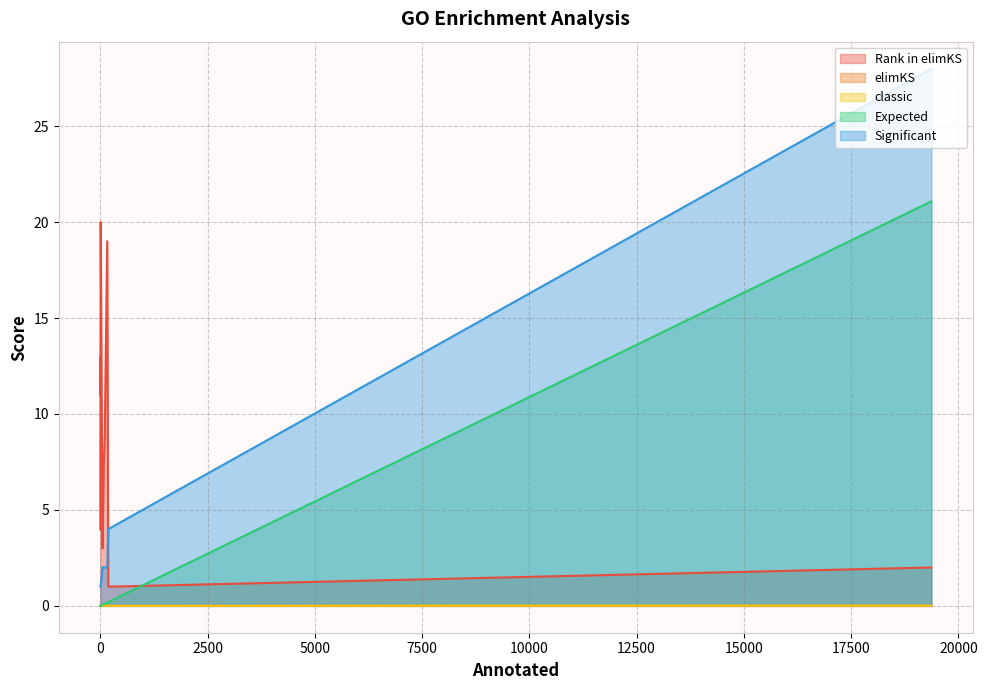

Reading left to right, extract all data points from this chart.

Rank in elimKS: 187=1.0	19368=2.0	53=3.0	2=4.0	2=5.0	2=6.0	79=7.0	3=8.0	105=9.0	5=10.0	6=11.0	6=12.0	6=13.0	6=14.0	7=15.0	8=16.0	8=17.0	9=18.0	163=19.0	10=20.0
elimKS: 187=0.0	19368=0.0	53=0.0	2=0.0	2=0.0	2=0.0	79=0.0	3=0.0	105=0.0	5=0.0	6=0.0	6=0.0	6=0.0	6=0.0	7=0.0	8=0.0	8=0.0	9=0.0	163=0.0	10=0.0
classic: 187=0.0	19368=0.0	53=0.0	2=0.0	2=0.0	2=0.0	79=0.0	3=0.0	105=0.0	5=0.0	6=0.0	6=0.0	6=0.0	6=0.0	7=0.0	8=0.0	8=0.0	9=0.0	163=0.0	10=0.0
Expected: 187=0.2	19368=21.1	53=0.1	2=0.0	2=0.0	2=0.0	79=0.1	3=0.0	105=0.1	5=0.0	6=0.0	6=0.0	6=0.0	6=0.0	7=0.0	8=0.0	8=0.0	9=0.0	163=0.2	10=0.0
Significant: 187=4.0	19368=28.0	53=2.0	2=1.0	2=1.0	2=1.0	79=2.0	3=1.0	105=2.0	5=1.0	6=1.0	6=1.0	6=1.0	6=1.0	7=1.0	8=1.0	8=1.0	9=1.0	163=2.0	10=1.0